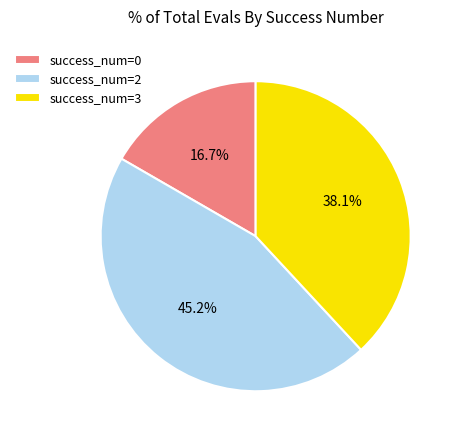

What is the ratio of the value at success_num=0 to the value at success_num=2?

0.4